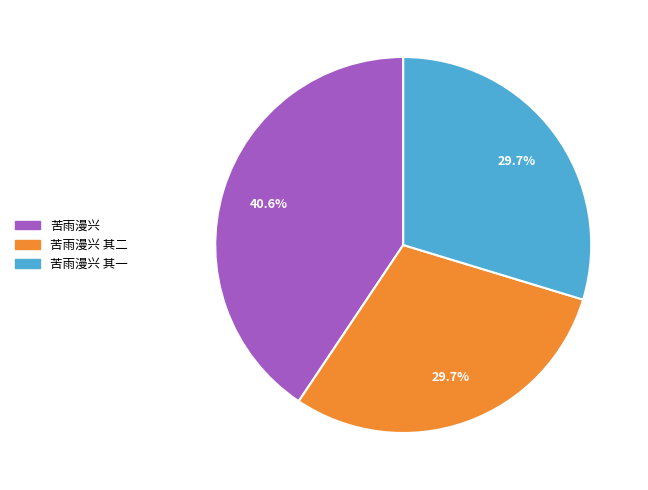

Is there a majority slice in this chart?

No